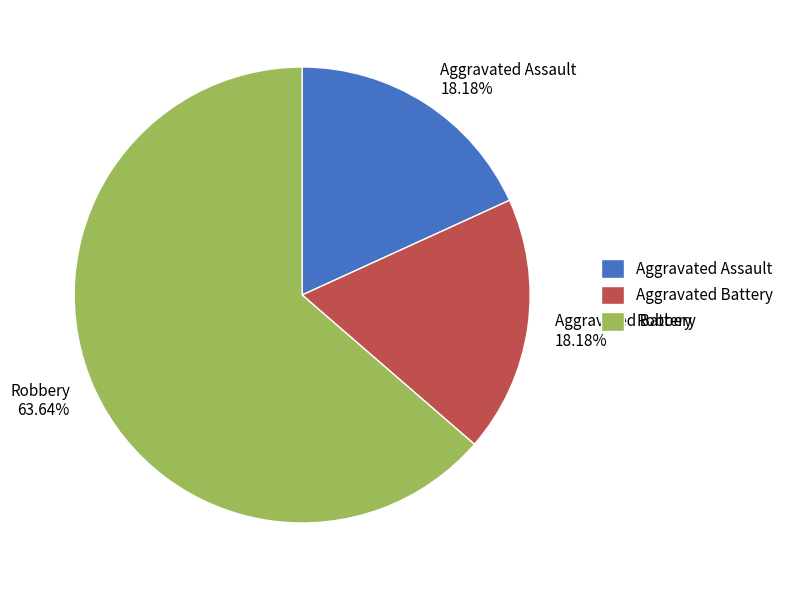

What percentage is NOT represented by Aggravated Battery?

81.8%